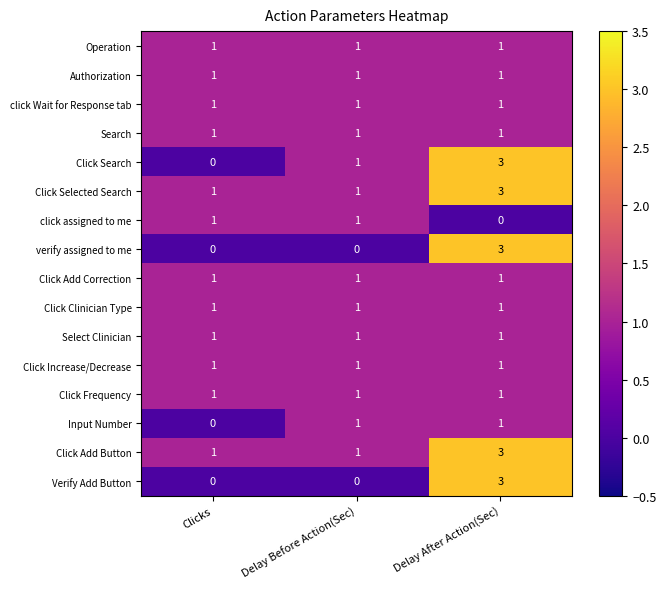

What is the maximum value shown in the chart?

3